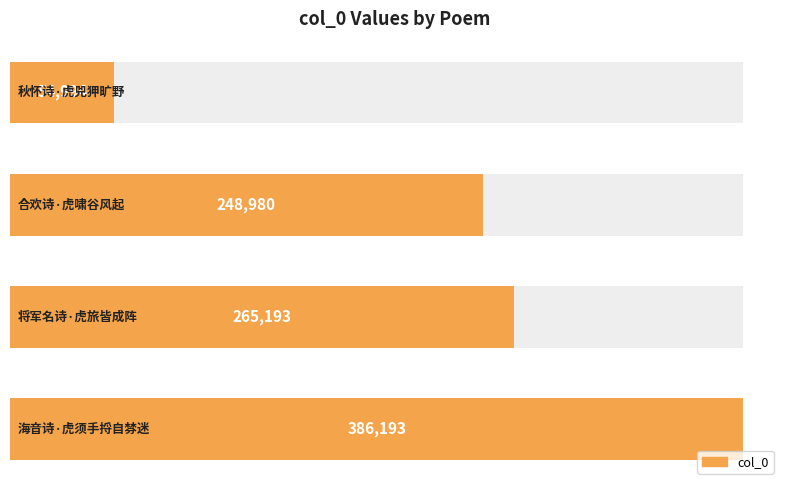

Rank the categories by value from highest to lowest.

3, 2, 1, 0